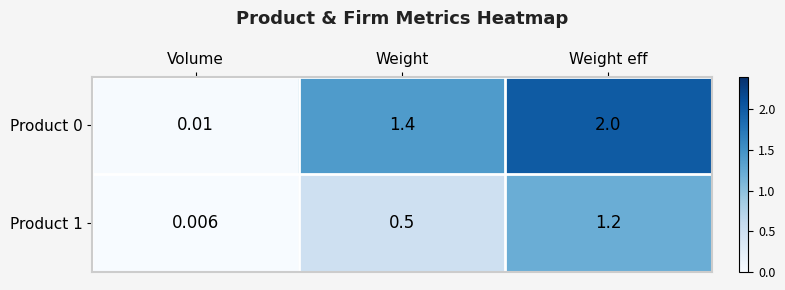

At which label is Product 0 closest to 1?

Weight